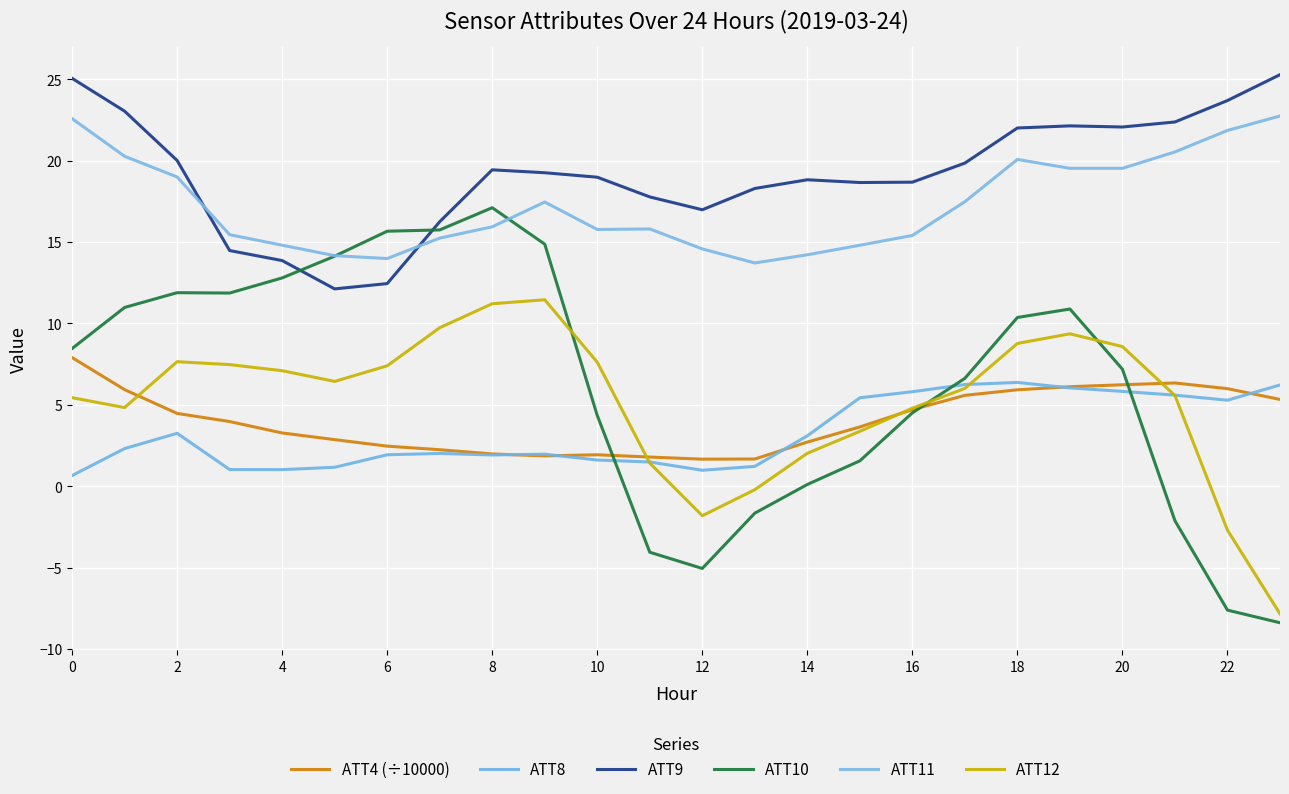

In ATT11, how many points are lower than both neighbors (excluding endpoints)?

4